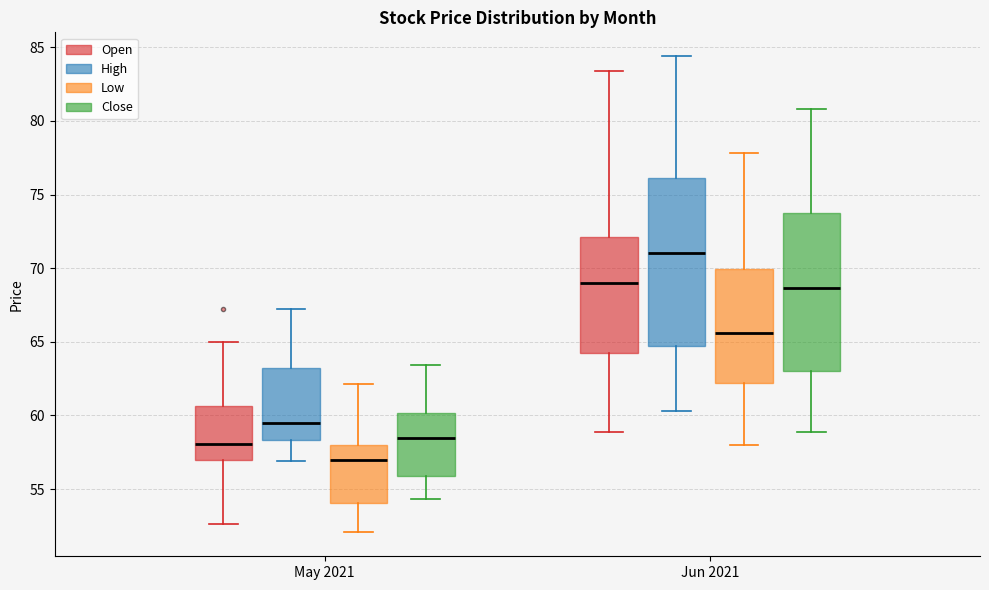

Which box's median line is the lowest?

May 2021 (Low)